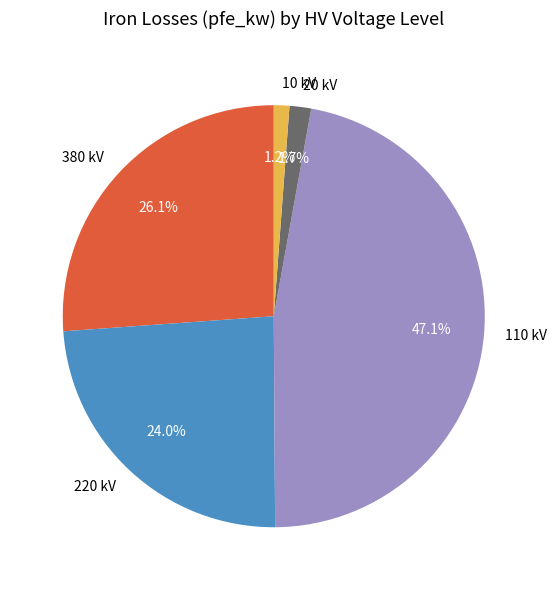

Between 10 kV and 380 kV, which is larger?

380 kV